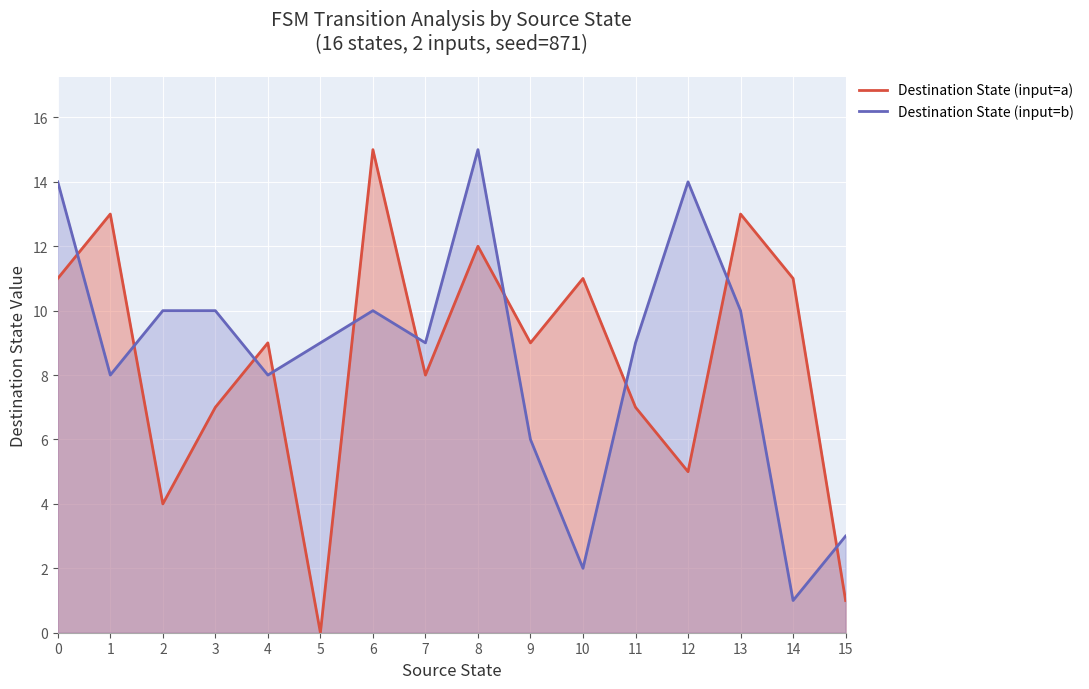

How many lines are shown in the chart?

2